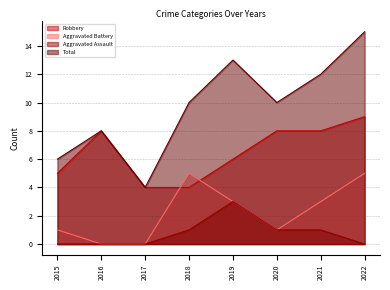

What is the highest value of the Aggravated Battery series?

5